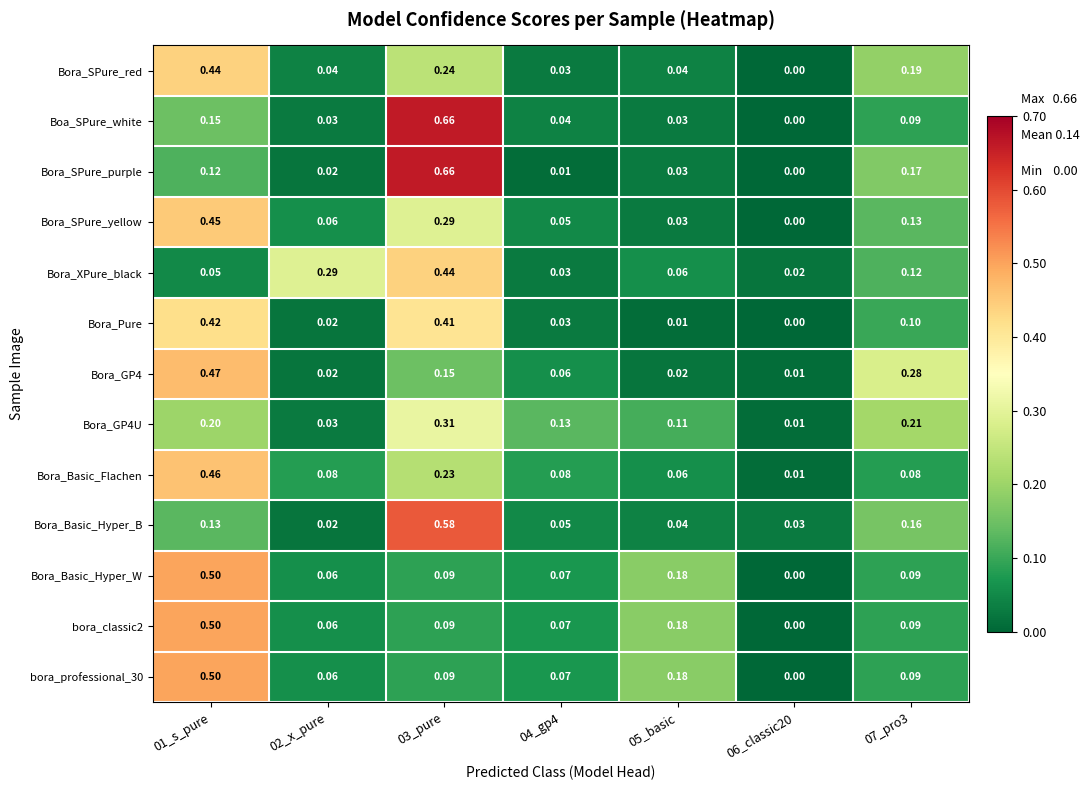

Is the value of Bora_Basic_Hyper_W at 03_pure greater than the value of Bora_SPure_yellow at 02_x_pure?

Yes